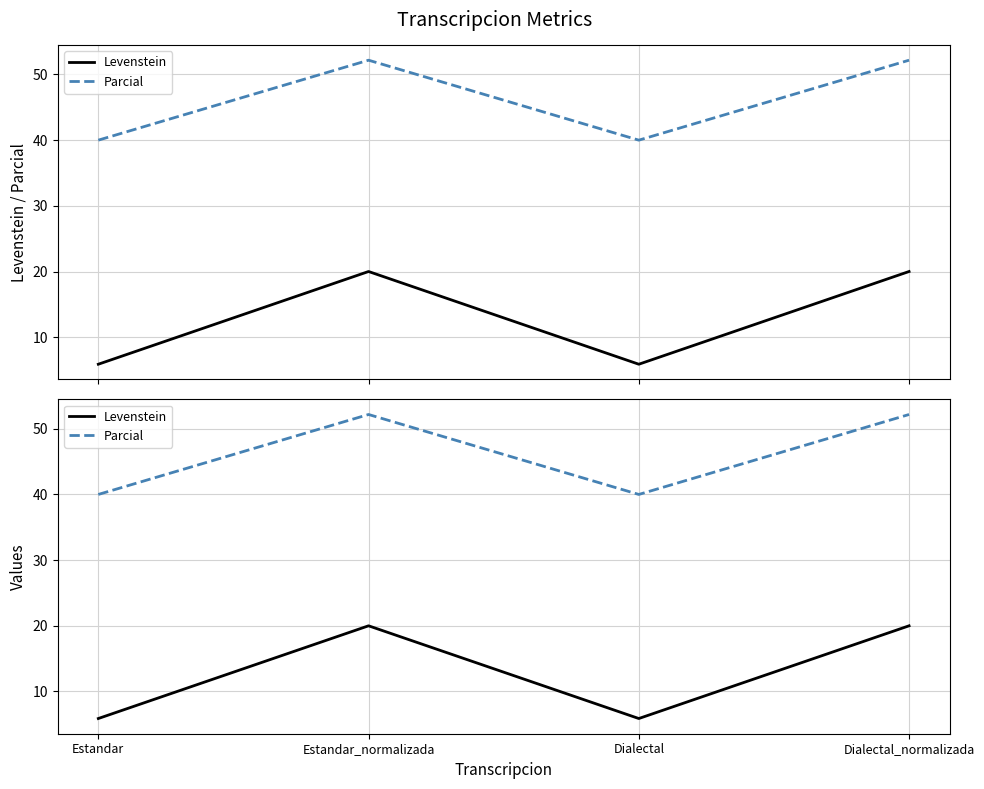

True or false: Levenstein and Parcial intersect in this chart.

False